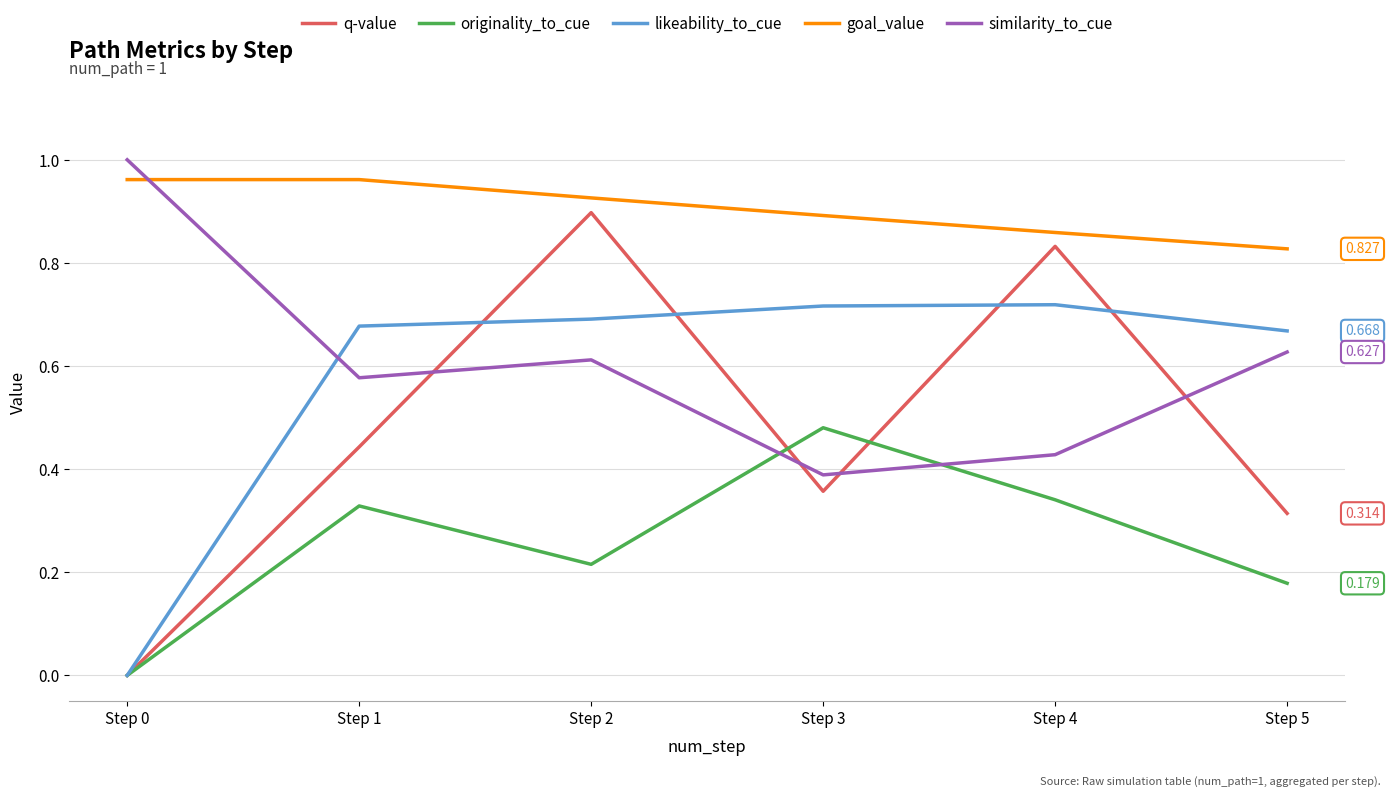

How many lines are shown in the chart?

5